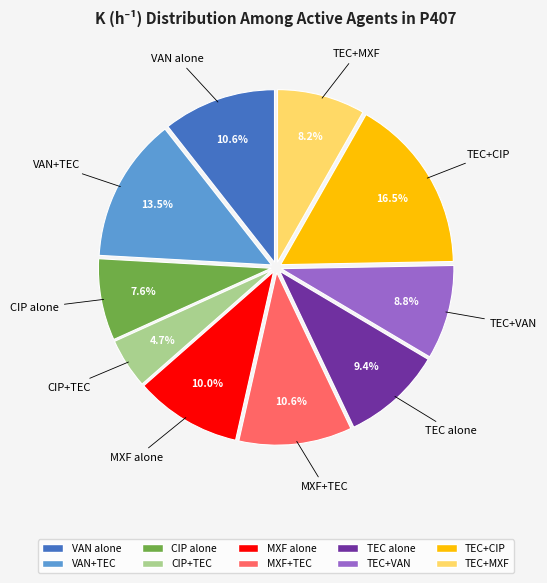

Is there any slice that represents more than half of the pie?

No